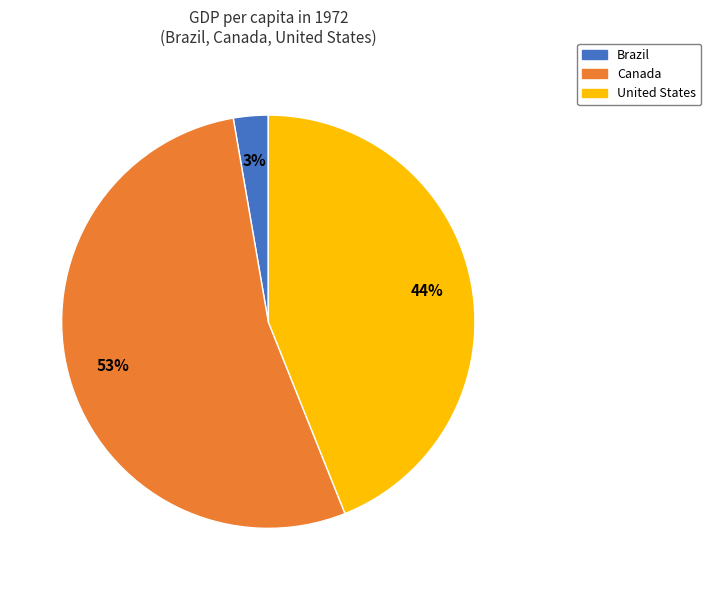

To the nearest percent, what is the combined percentage of United States and Brazil?

47%